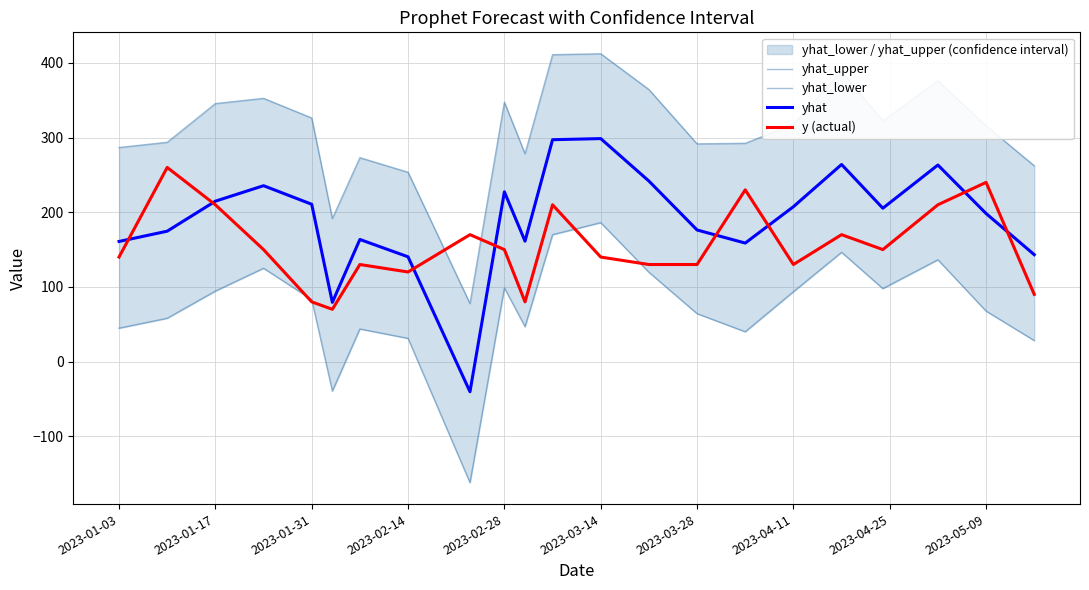

What is the value of the yhat point at the 4th from the left?

235.6